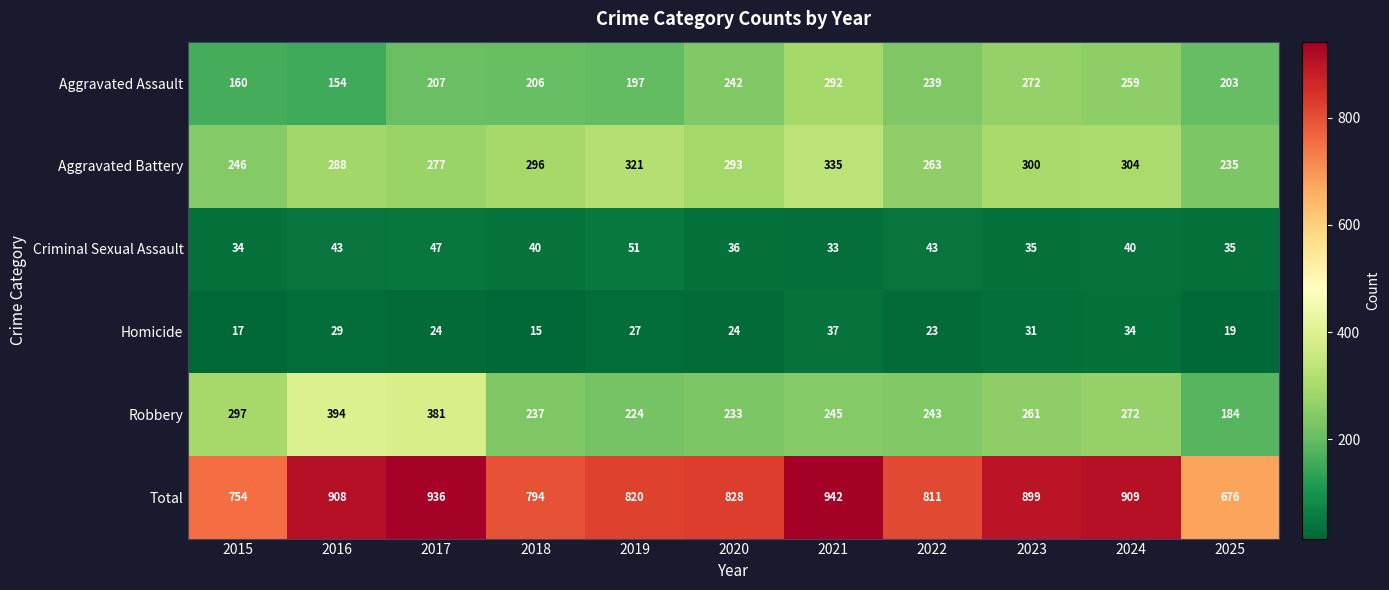

Rank the series at 2020 from highest to lowest value.

Total, Aggravated Battery, Aggravated Assault, Robbery, Criminal Sexual Assault, Homicide